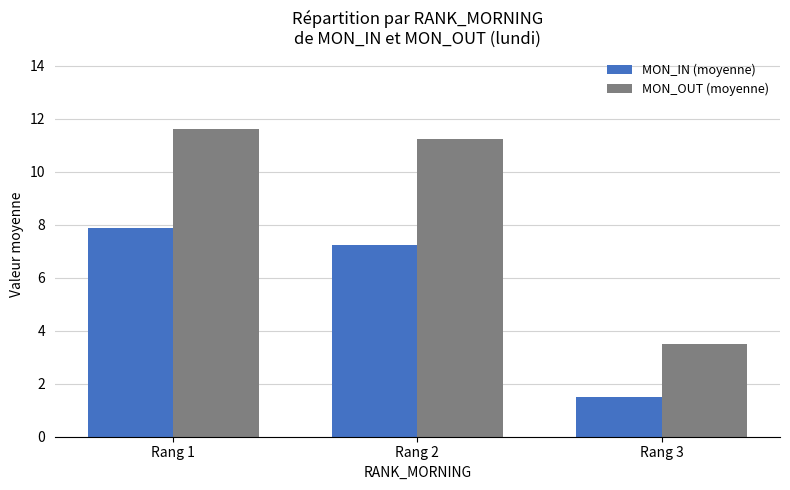

The value of MON_IN (moyenne) at Rang 2 is 12.6. True or false?

False